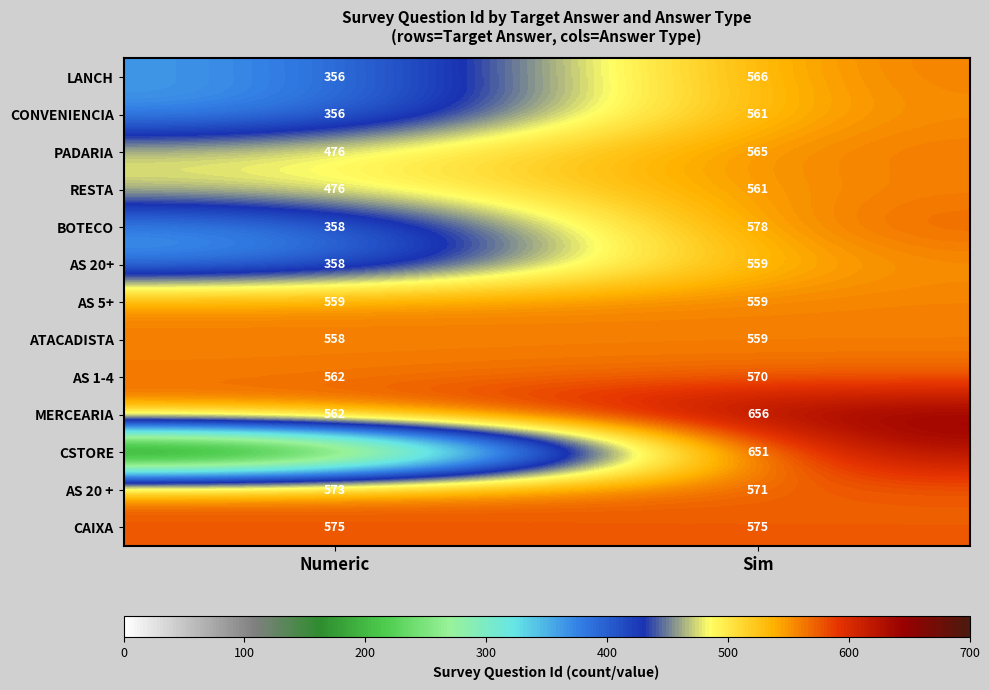

What is the difference between the highest and lowest values at Sim?

97